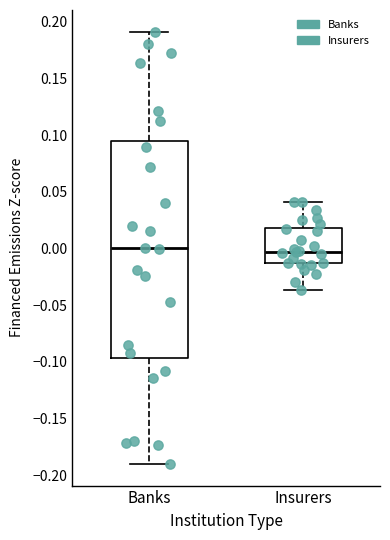

Reading left to right, transcribe this box plot: for each box, give where its median line is, the range the box spans, and where its two whiskers end, as read against the y-axis. The values are not printed on the chart, so give them approximately, as read against the axis.

Banks: median 0.000, box -0.095 to 0.095, whiskers -0.190 to 0.190
Insurers: median -0.005, box -0.015 to 0.020, whiskers -0.035 to 0.040